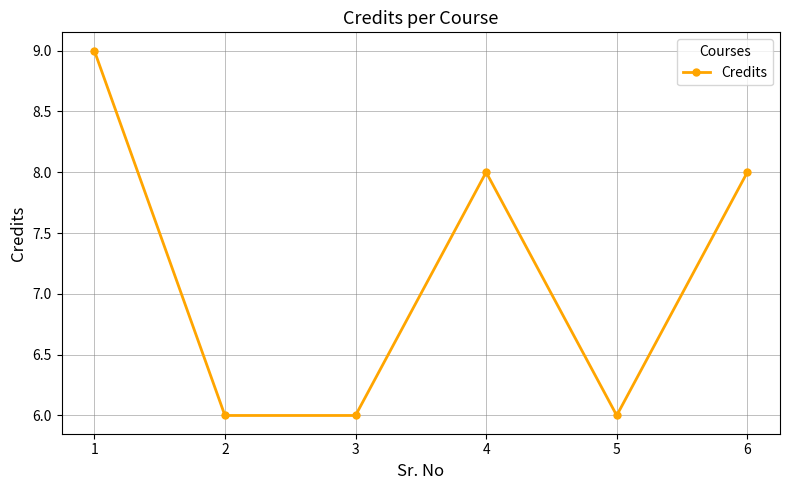

What is the value of the 6th point from the left?

8